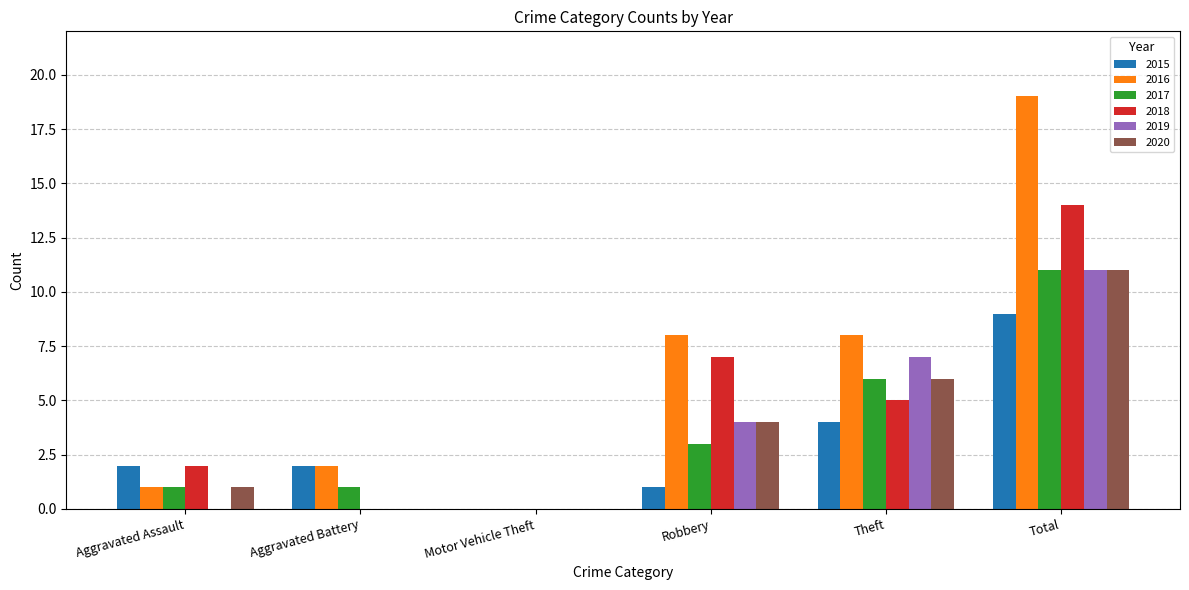

The 2016 series shows 19 at Total. True or false?

True